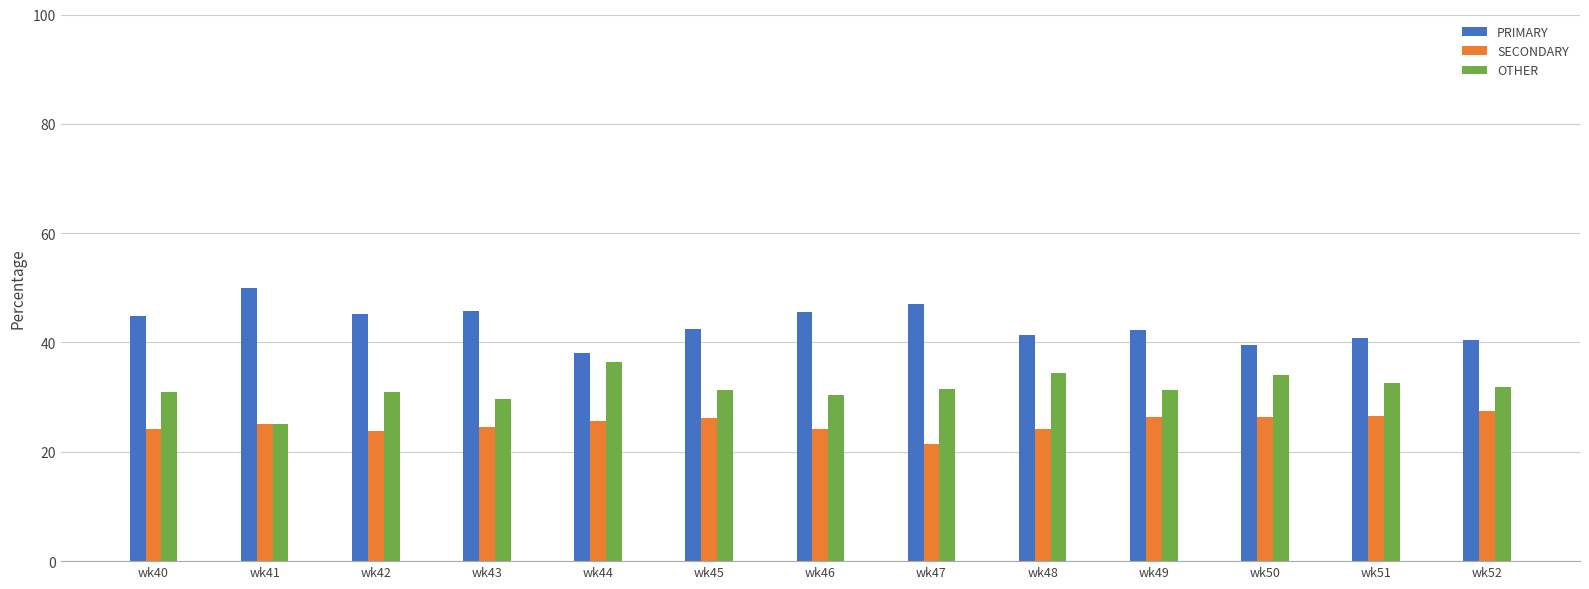

List the series in order of their overall mean, highest first.

PRIMARY, OTHER, SECONDARY